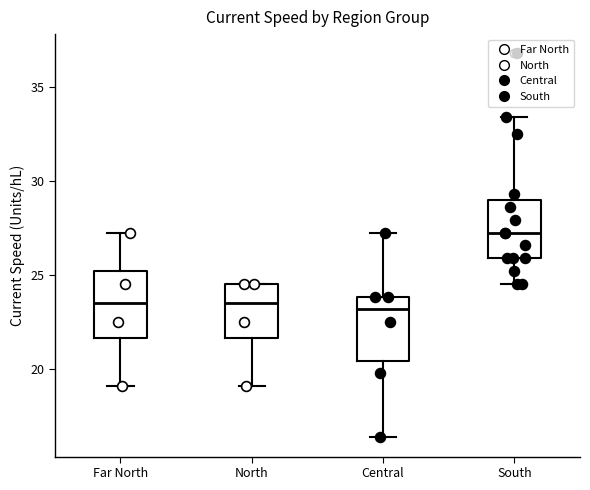

Where does the median line of the box for Far North sit on the y-axis? The values are not printed on the chart, so give them approximately, as read against the axis.

23.5